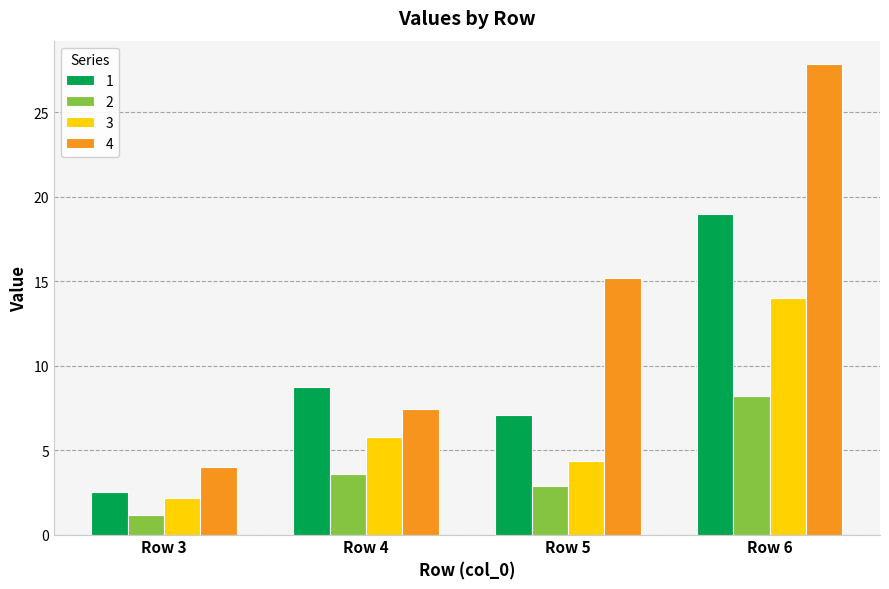

Which series has the widest spread of values?

4